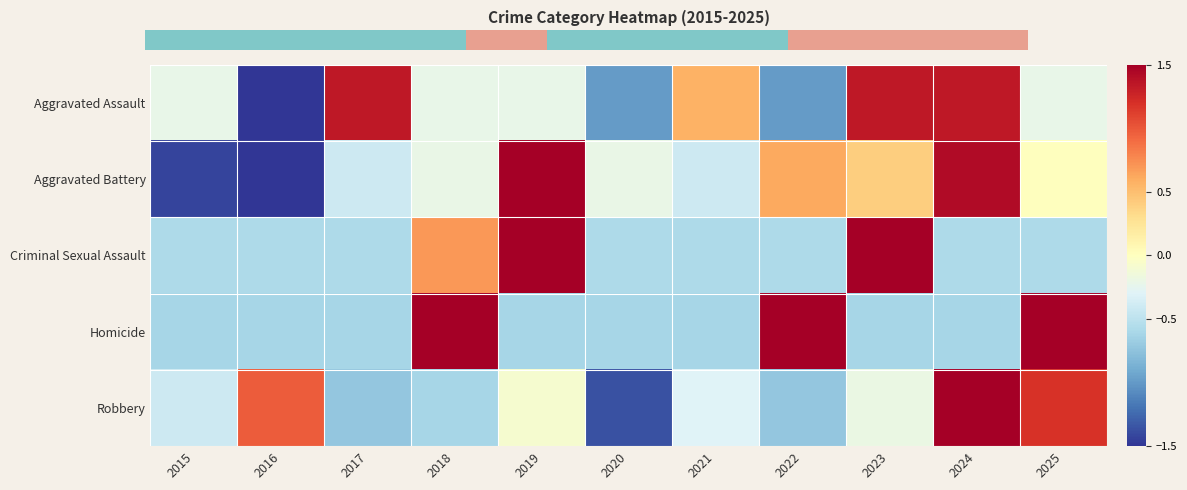

At which label does Homicide reach its minimum?

2015